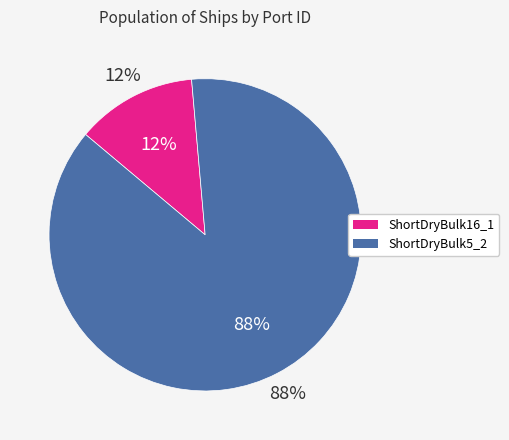

Which slice is the largest?

ShortDryBulk5_2